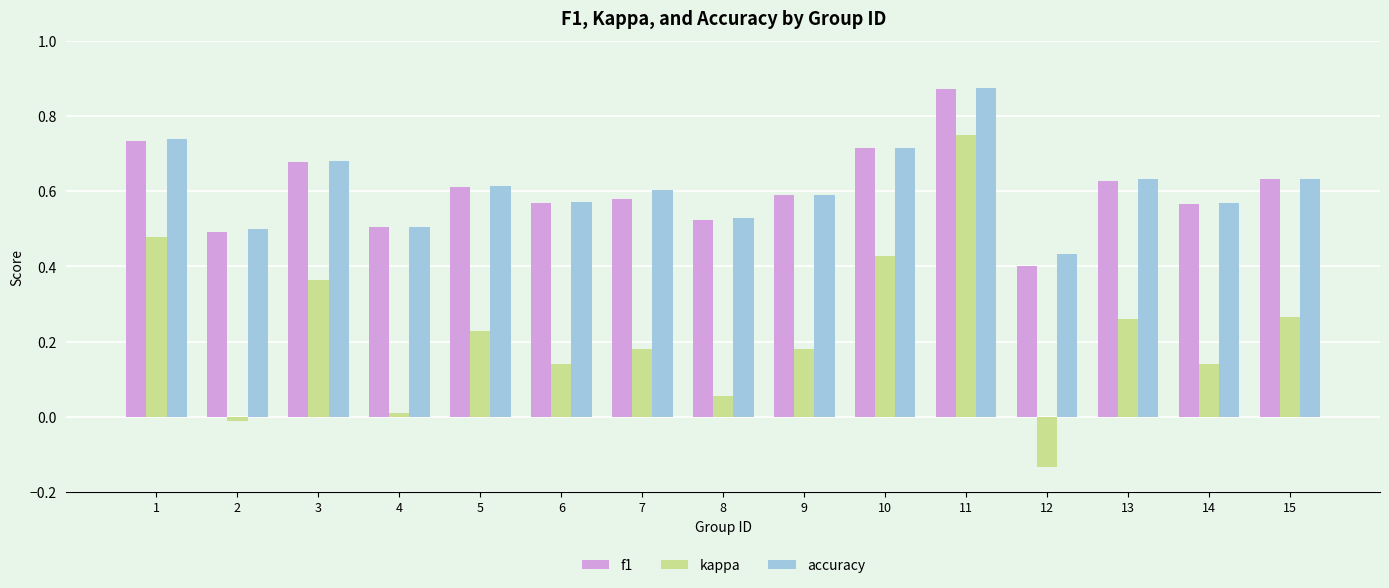

What is the sum of all f1 values?

9.1